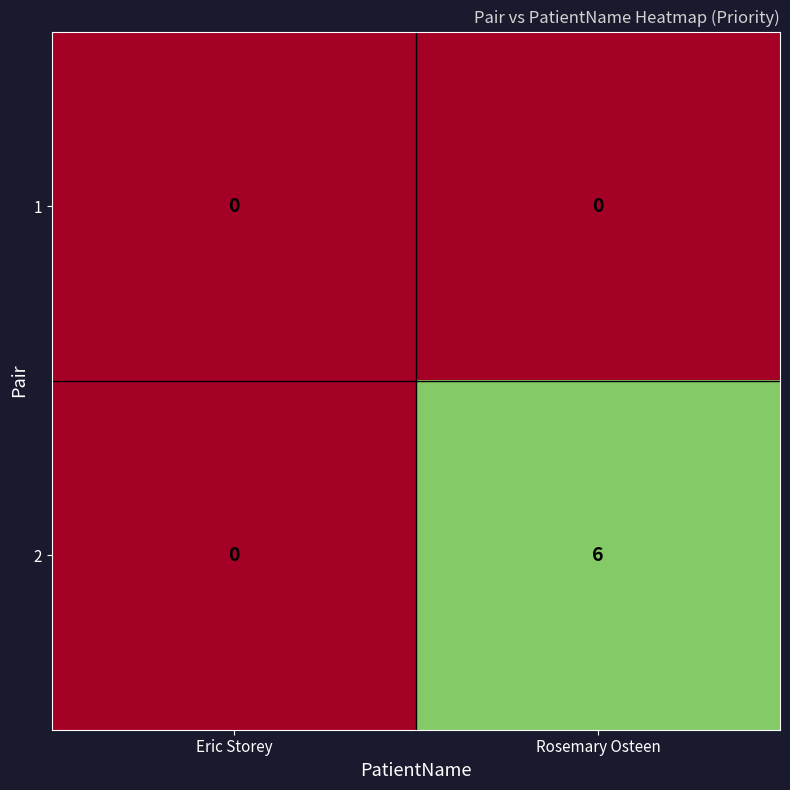

What is the sum of the 2 values at Eric Storey and Rosemary Osteen?

6